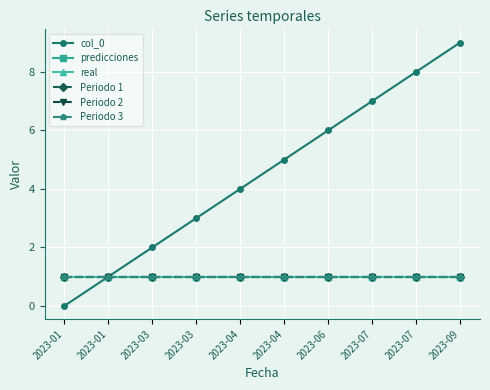

Does the chart have visible grid lines?

Yes